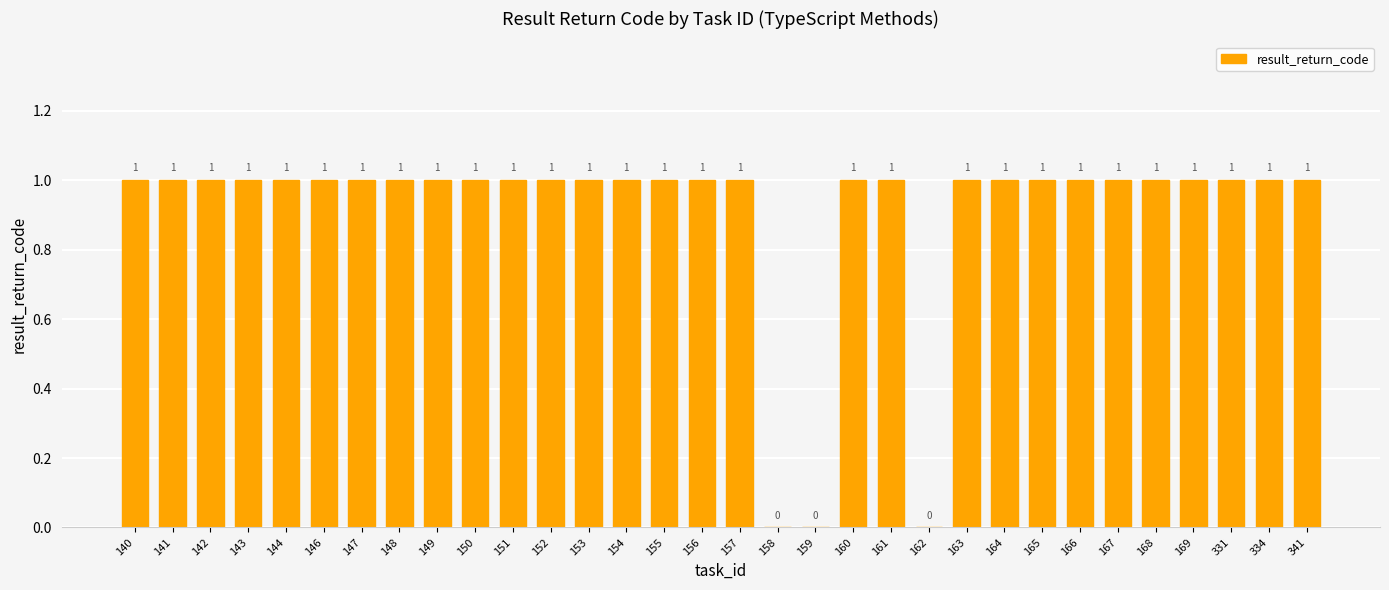

How many values are above zero?

29